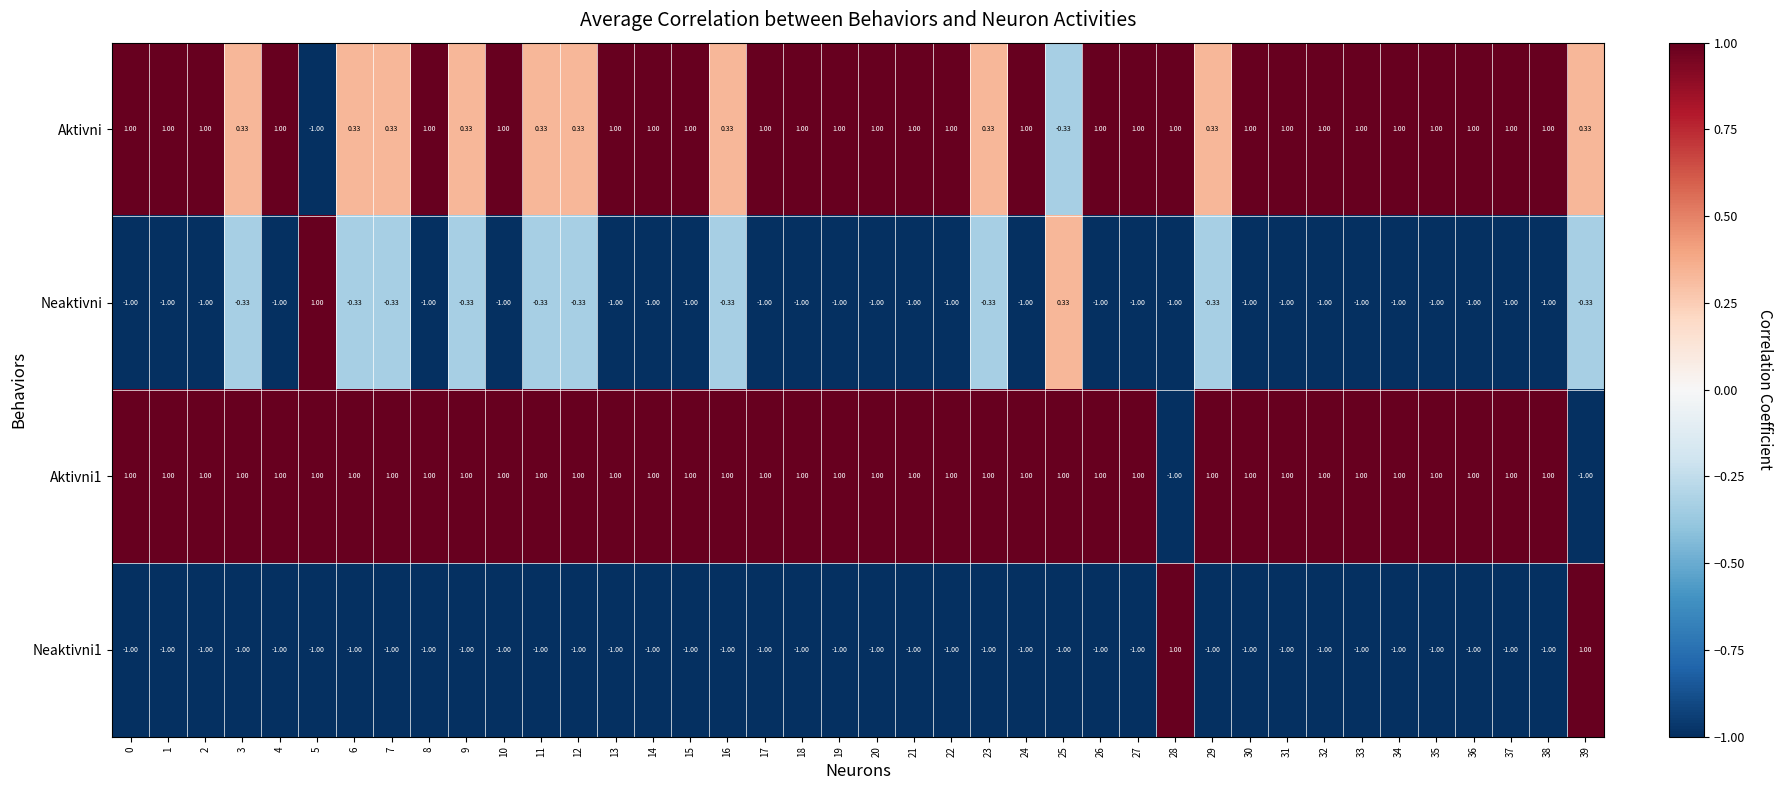

How many values in Neaktivni are below zero?

38